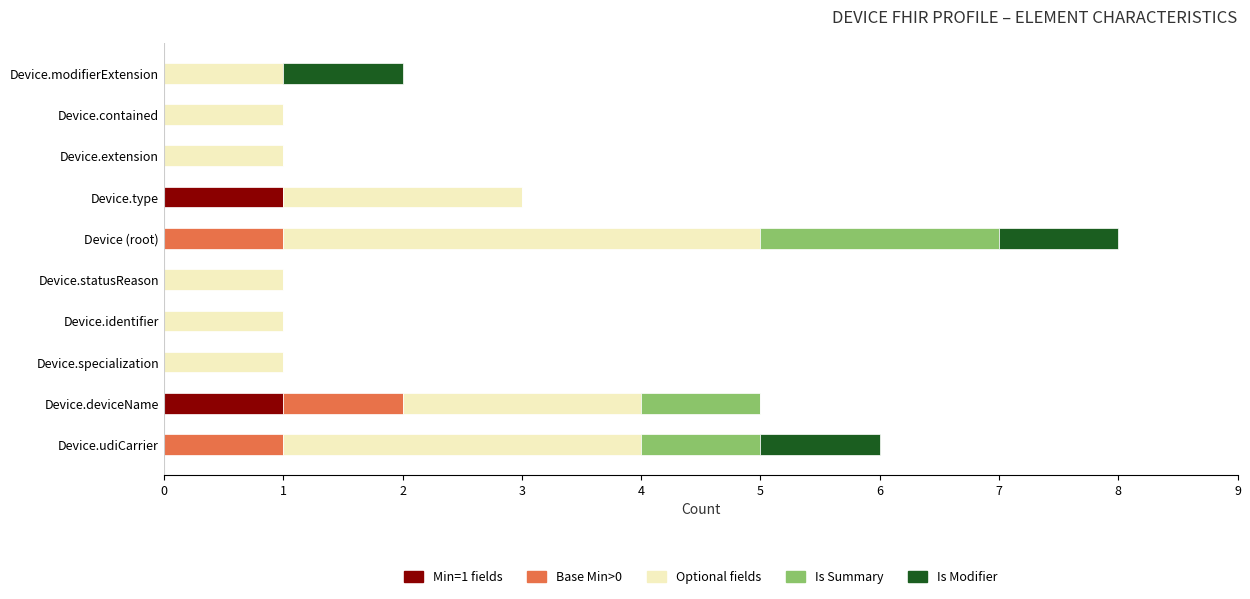

At which category is the sum across all series the highest?

Device (root)